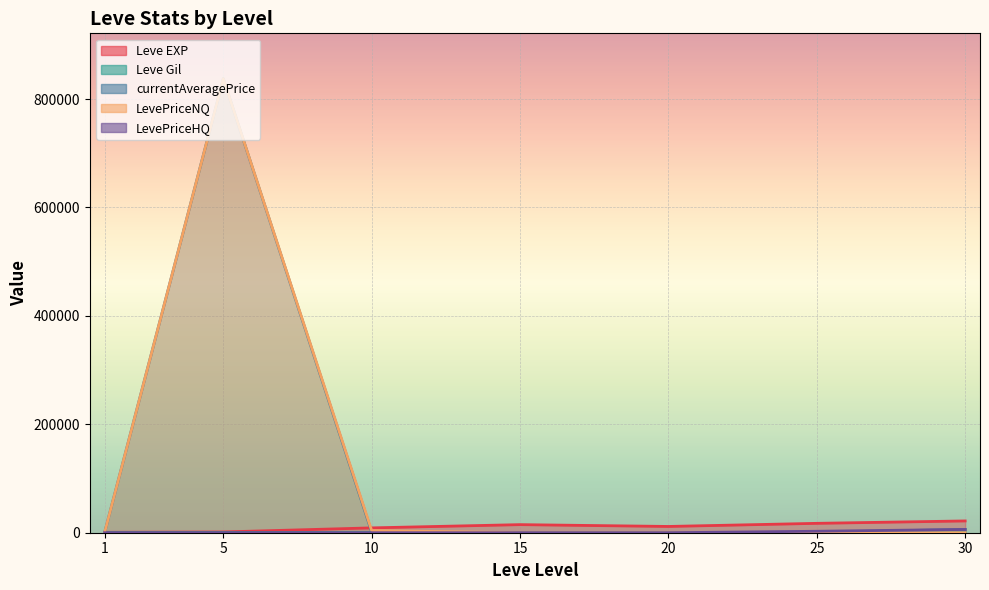

At which category is the sum across all series the highest?

5